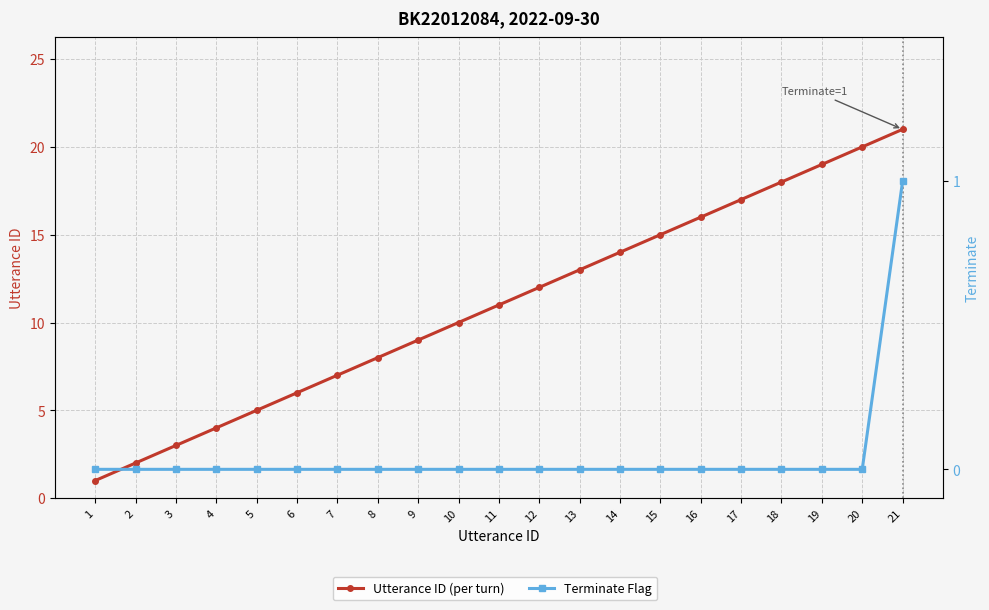

Where is Utterance ID (per turn) nearest to the value 11?

11